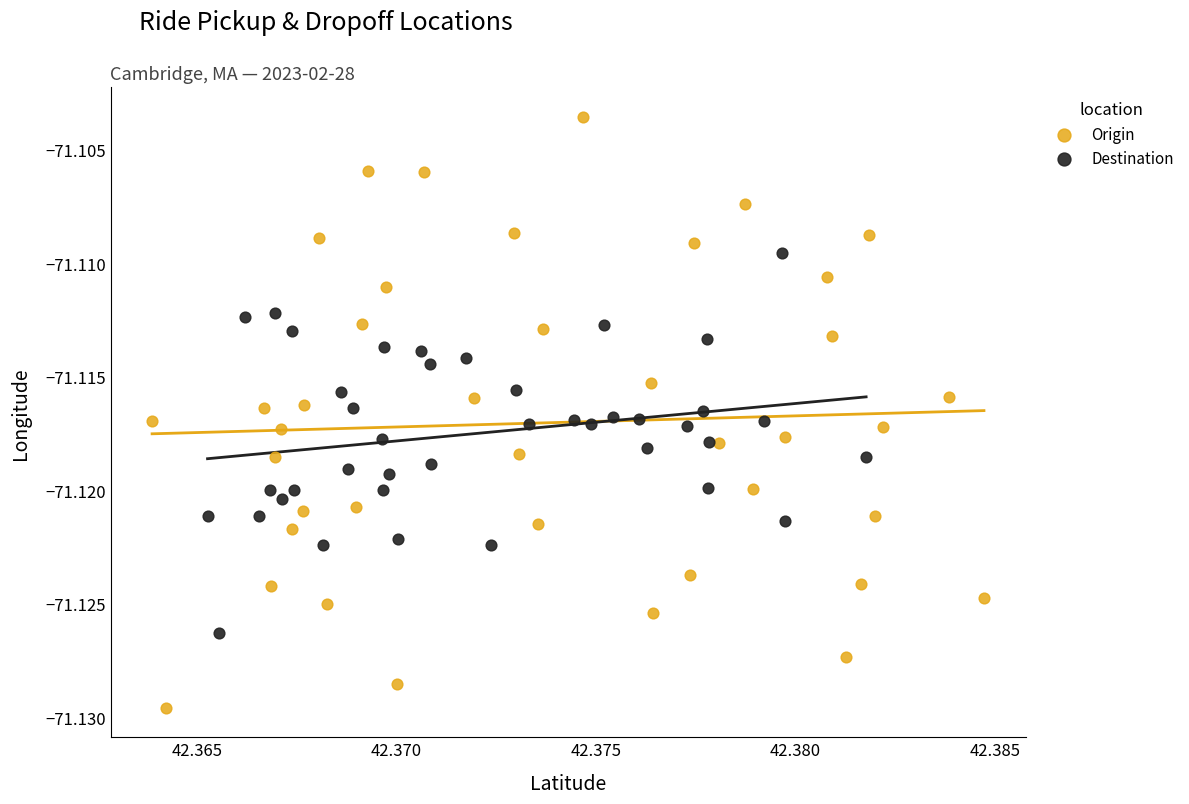

Which series has the largest Y range (max minus min)?

Origin